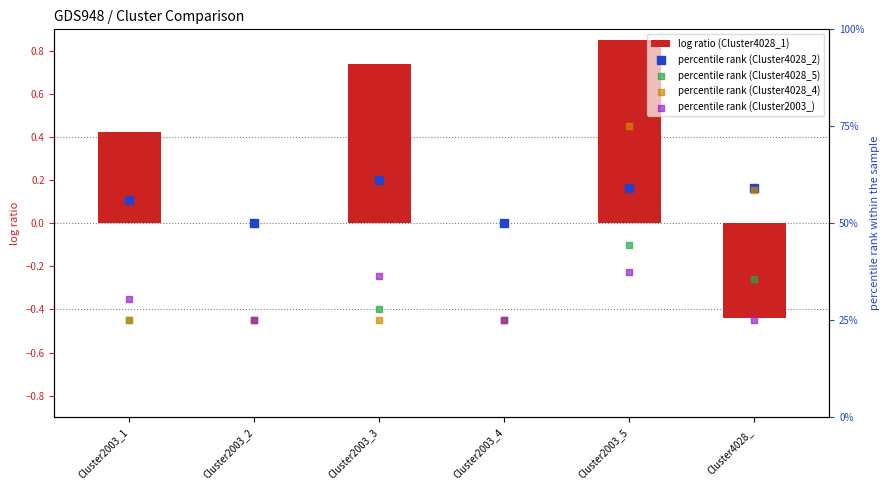

What are all the series names shown in the legend?

log ratio (Cluster4028_1), percentile rank (Cluster4028_2), percentile rank (Cluster4028_5), percentile rank (Cluster4028_4), percentile rank (Cluster2003_)